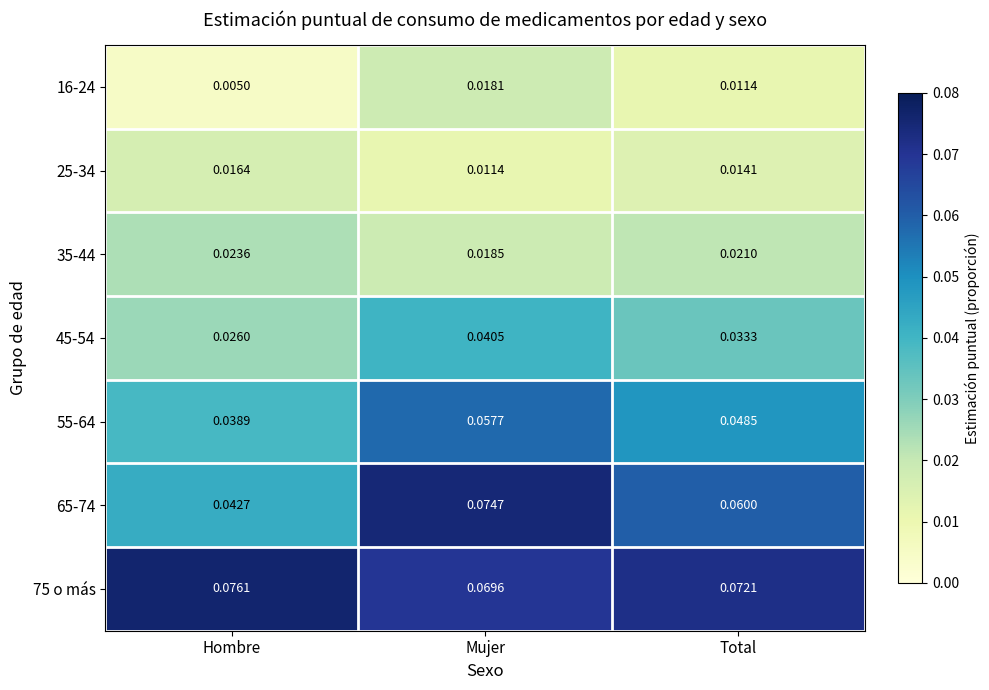

Which series has the largest total across all categories?

75 o más